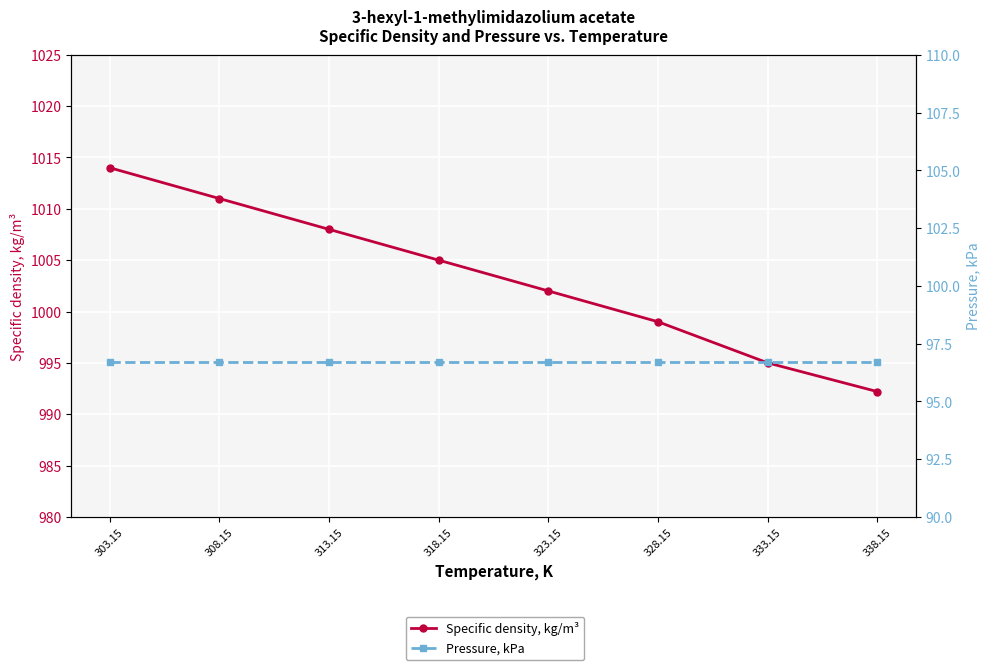

What is the spread (max minus min) of values at 328.15?

902.3